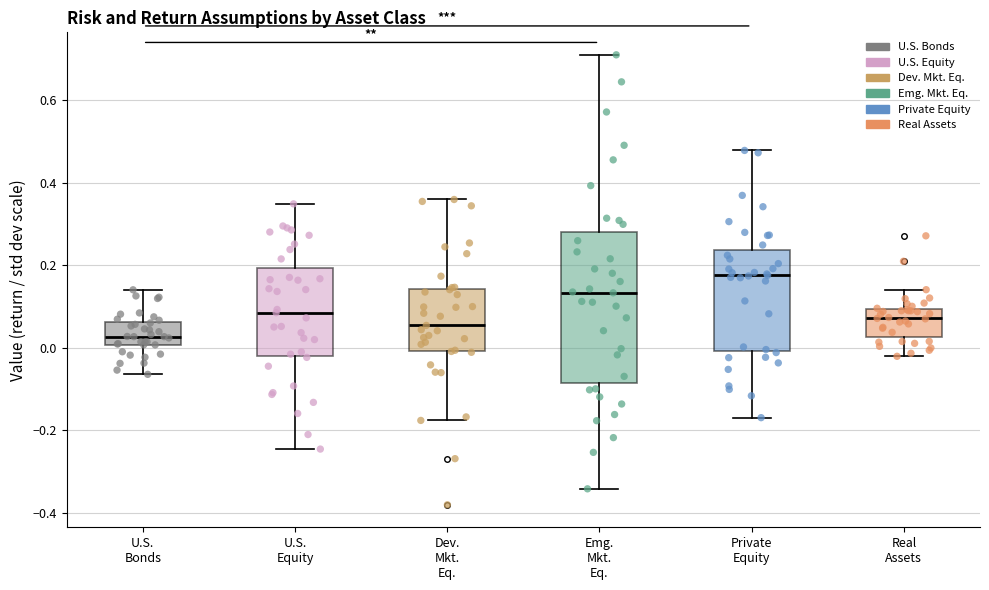

Which box is the tallest, from its lower edge to its upper edge?

Emg. Mkt. Eq.